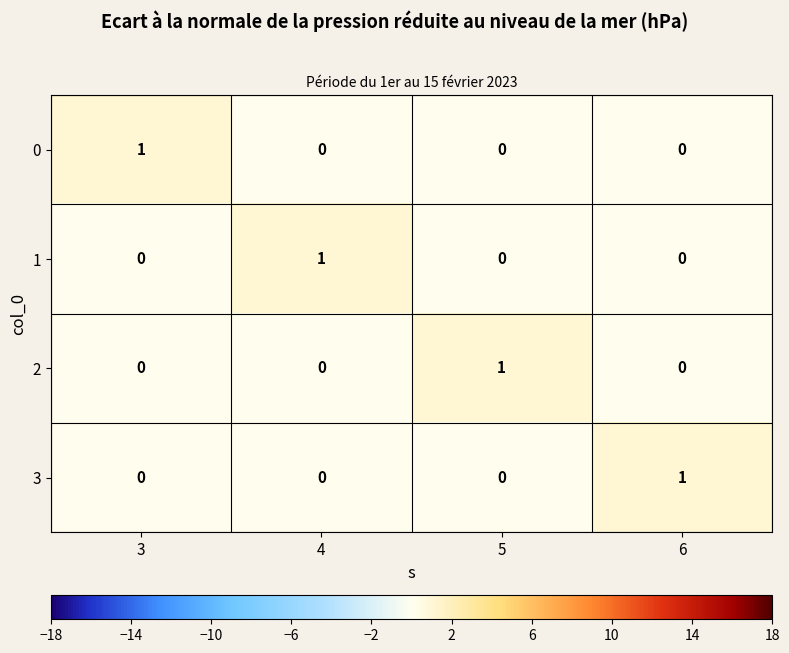

The 1 series shows 0 at 3. True or false?

True